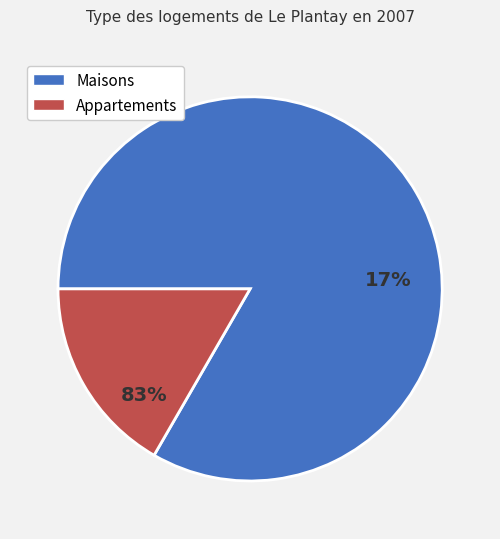

To the nearest percent, what is the combined percentage of b1 and b2?

100%